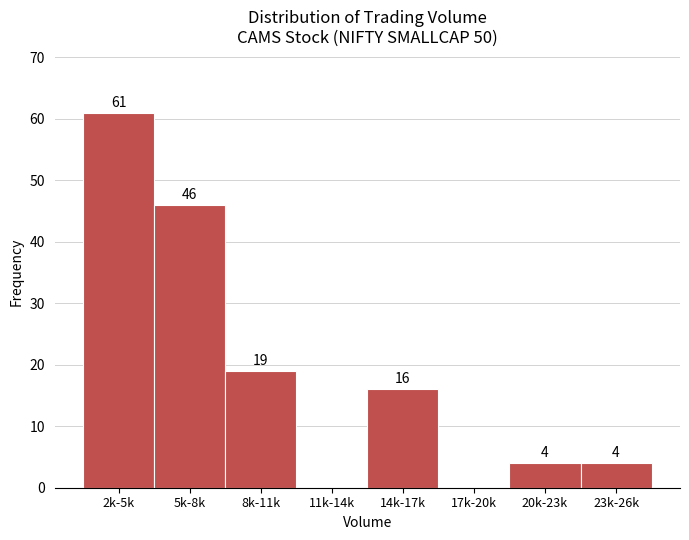

Reading right to left, what are all the values shown in this chart?

23k-26k=4	20k-23k=4	17k-20k=0	14k-17k=16	11k-14k=0	8k-11k=19	5k-8k=46	2k-5k=61